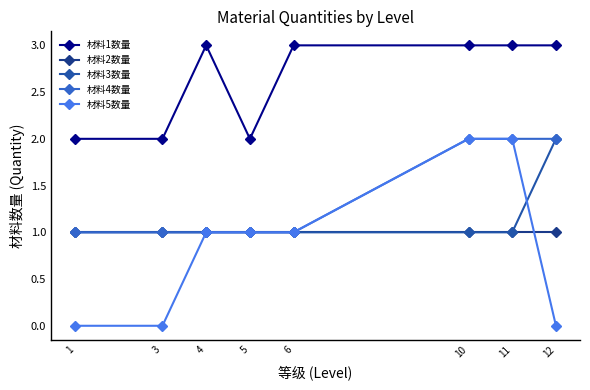

What is the greatest value displayed?

3